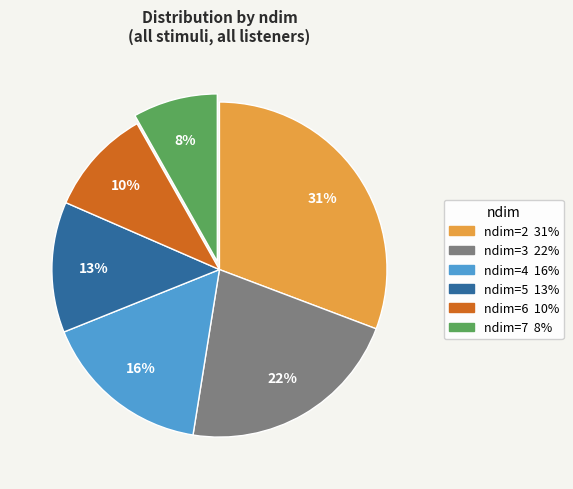

Count the number of slices in the pie.

6